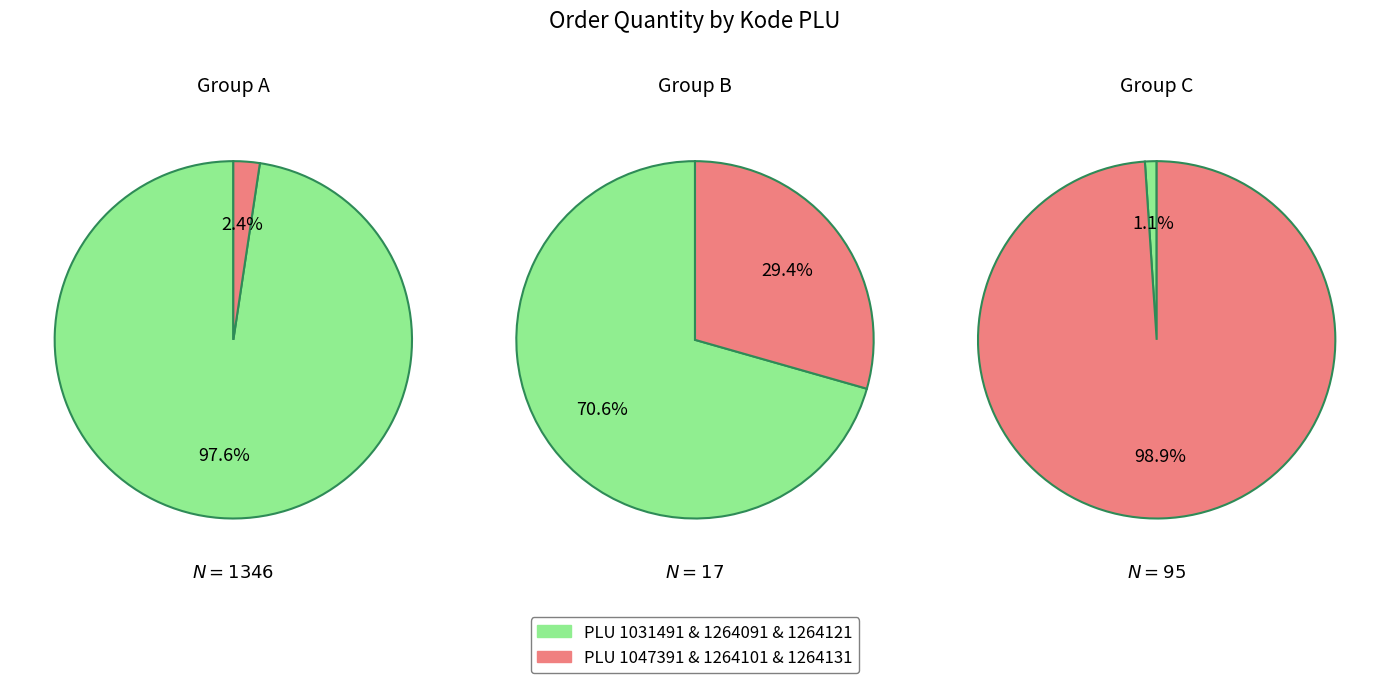

Is it true that 1031491 is 99% of the pie?

False